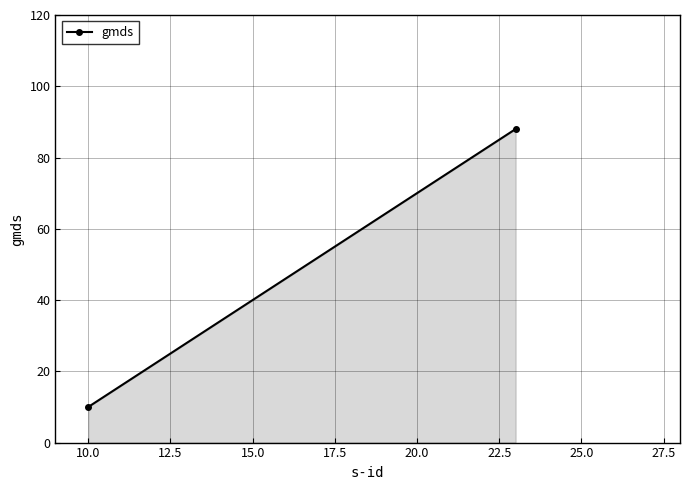

Does the chart have visible grid lines?

Yes